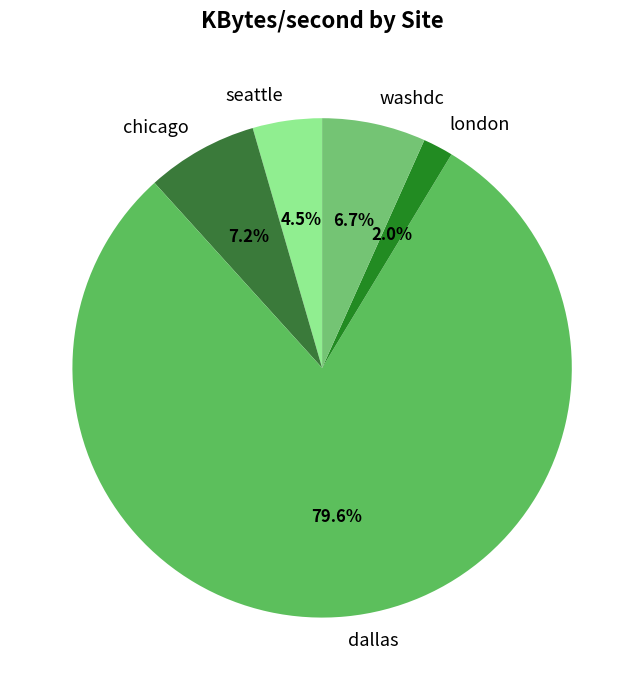

Is it true that dallas is 91% of the pie?

False